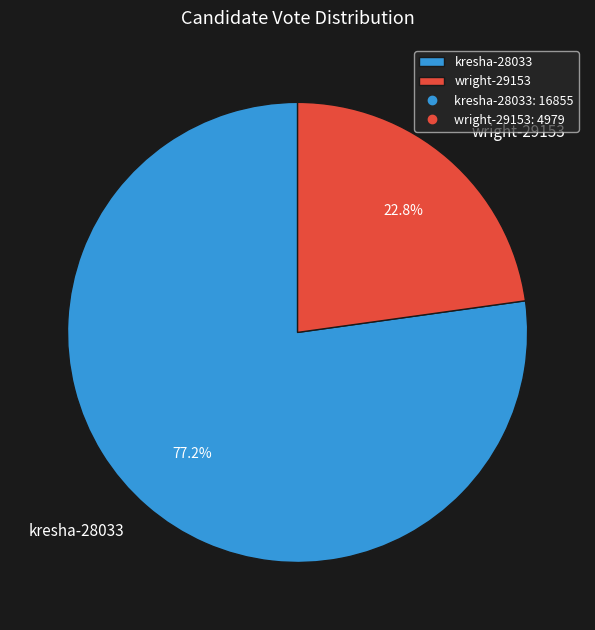

To the nearest percent, what is the difference between the largest and smallest slice percentages?

54%